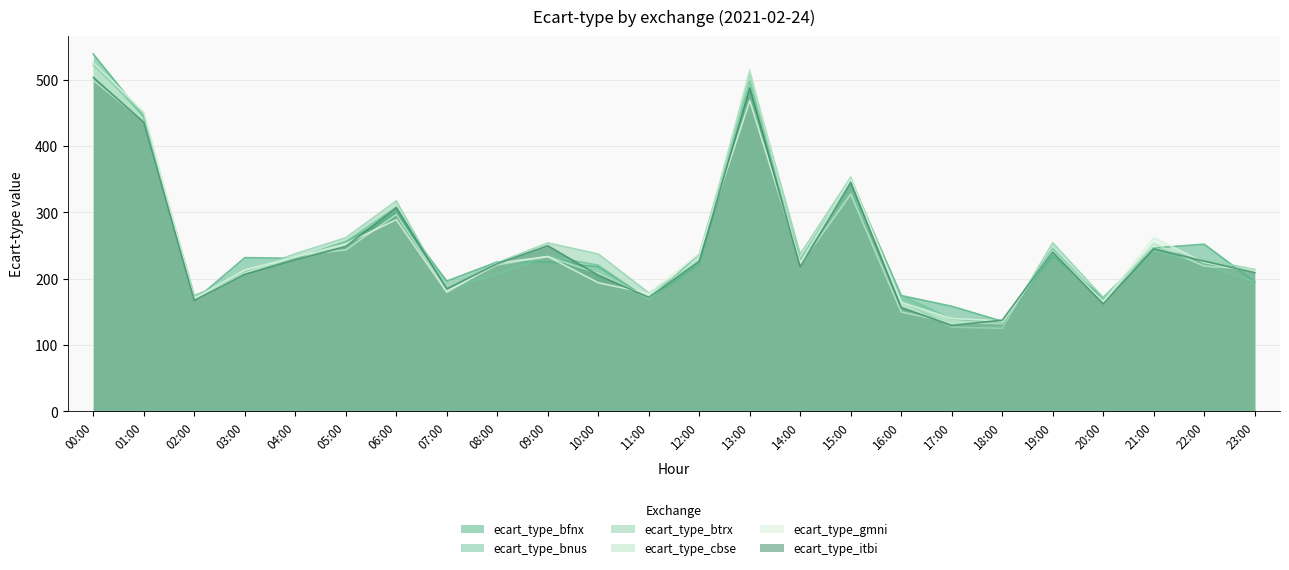

What is the minimum value for ecart_type_btrx?

125.2